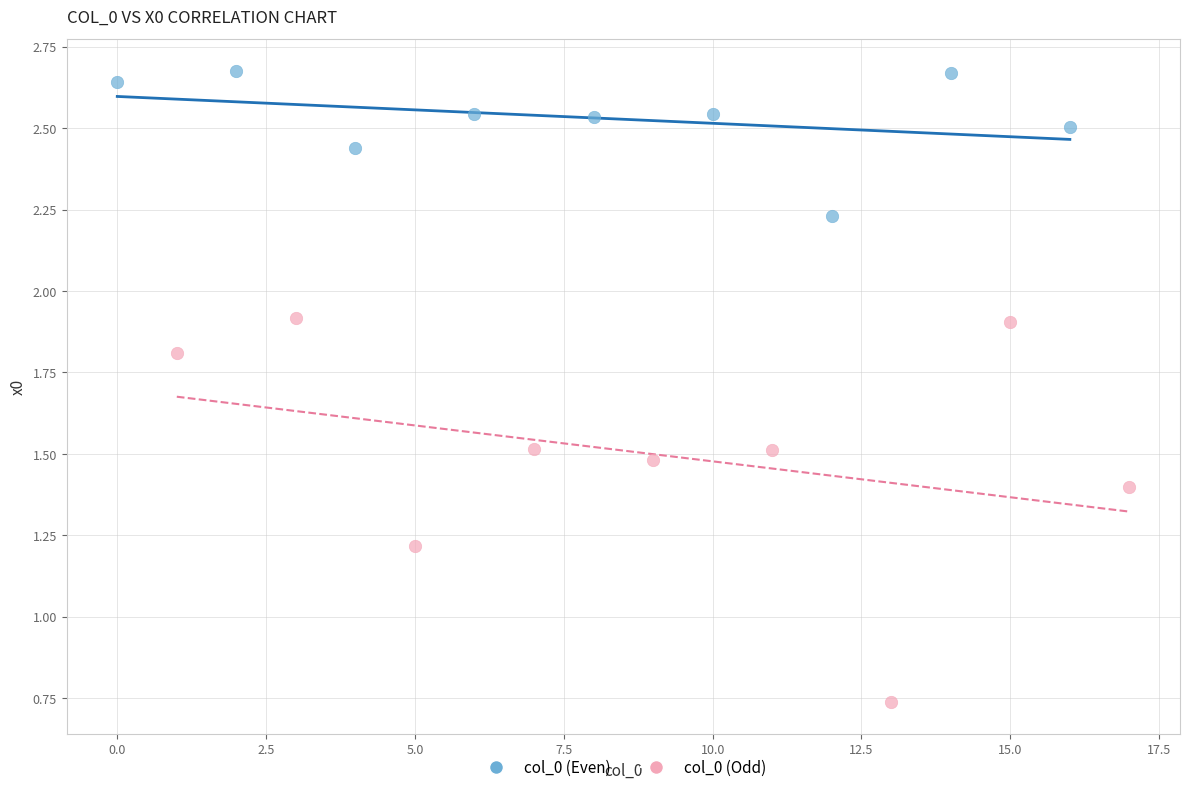

Which series has the widest spread of Y values?

col_0 (Odd)